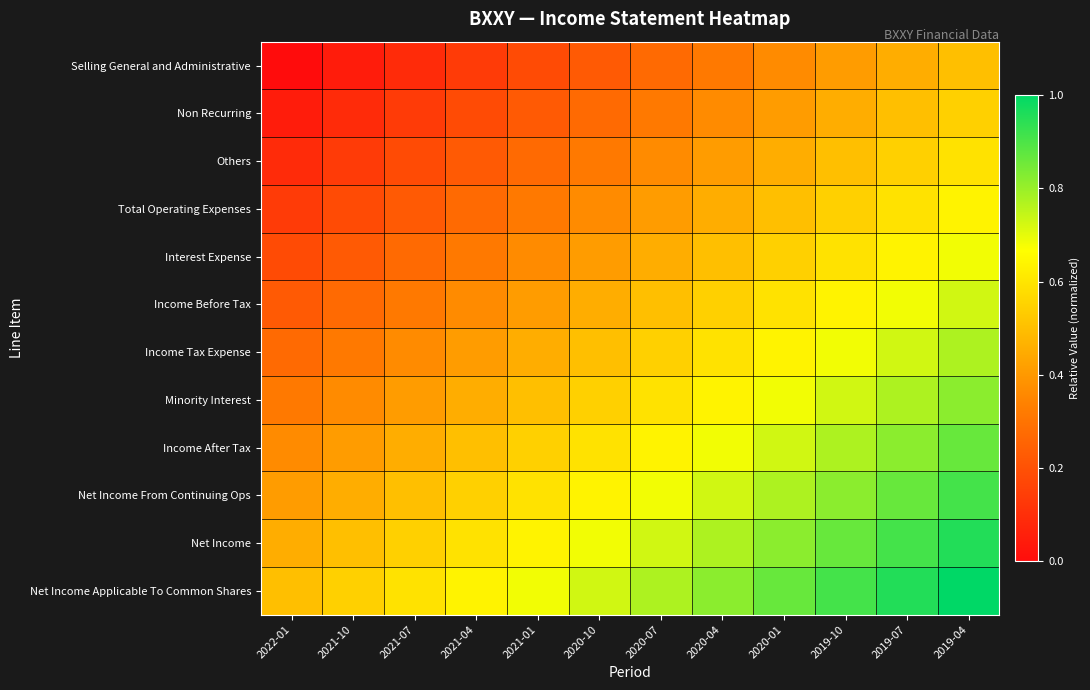

What is the total value across all series at 2020-01?

7.4